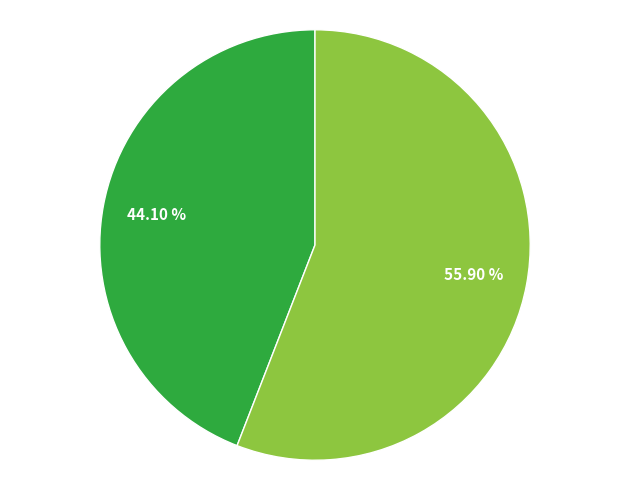

Is there a majority slice in this chart?

Yes